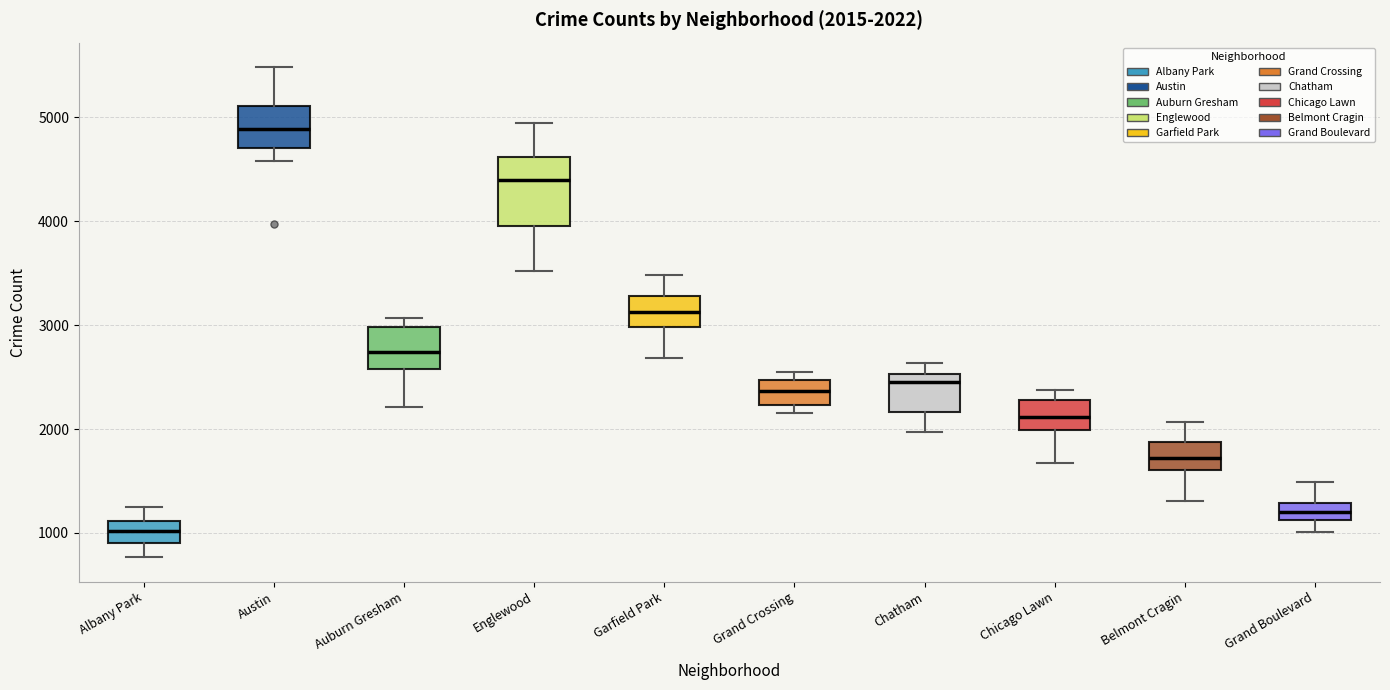

Which box's median line is the lowest?

Albany Park